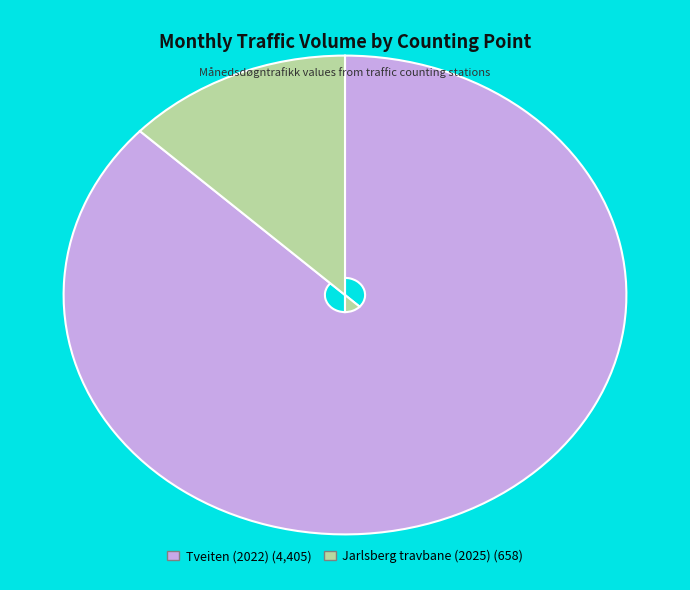

How many slices are in this pie chart?

2